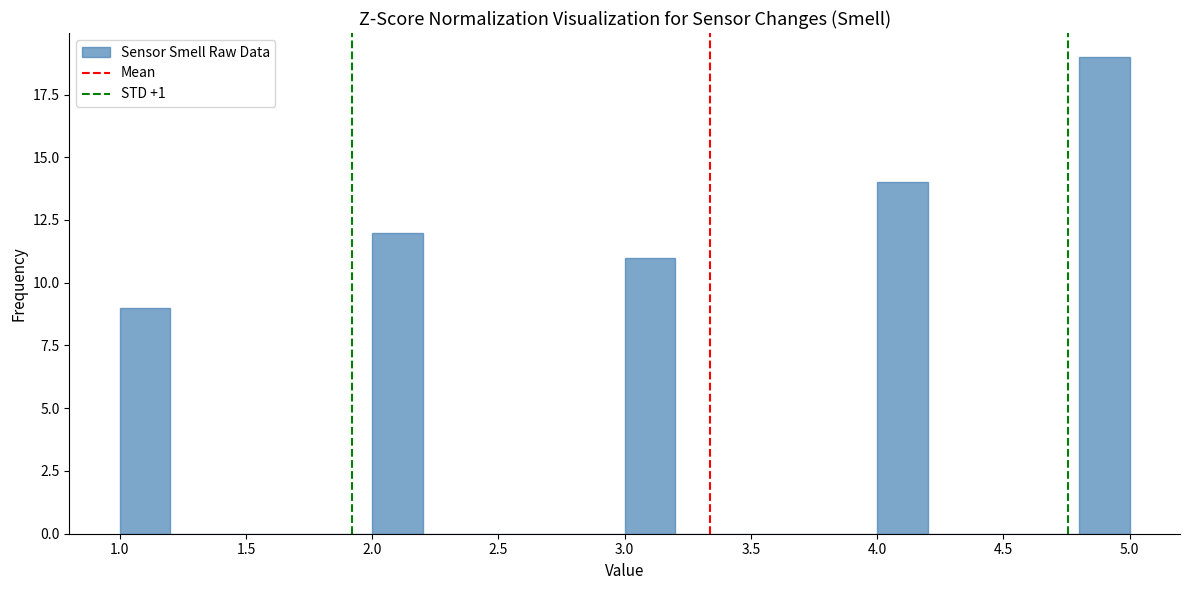

Reading left to right, transcribe this chart: for each bar, give the range it covers on the x-axis and its height. The values are not printed on the chart, so give them approximately, as read against the axis.

1.0 to 1.2: 9
1.2 to 1.4: 0
1.4 to 1.6: 0
1.6 to 1.8: 0
1.8 to 2.0: 0
2.0 to 2.2: 12
2.2 to 2.4: 0
2.4 to 2.6: 0
2.6 to 2.8: 0
2.8 to 3.0: 0
3.0 to 3.2: 11
3.2 to 3.4: 0
3.4 to 3.6: 0
3.6 to 3.8: 0
3.8 to 4.0: 0
4.0 to 4.2: 14
4.2 to 4.4: 0
4.4 to 4.6: 0
4.6 to 4.8: 0
4.8 to 5.0: 19